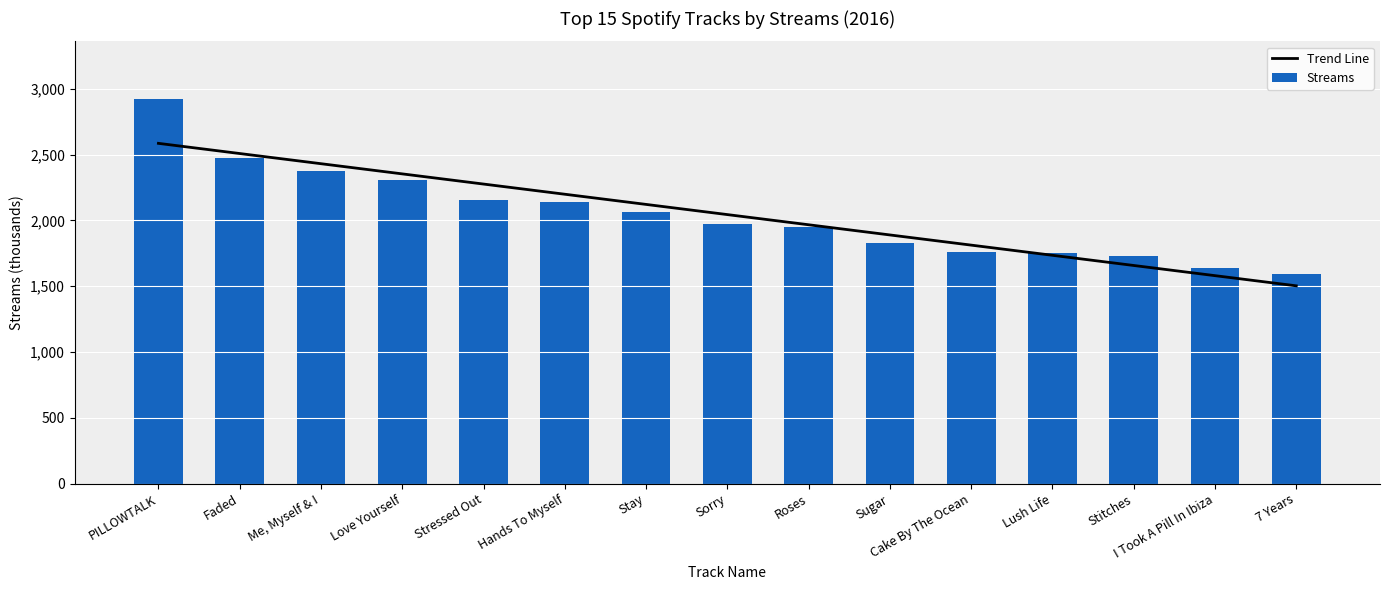

Between Stressed Out and I Took A Pill In Ibiza, which series saw the biggest shift?

Trend Line